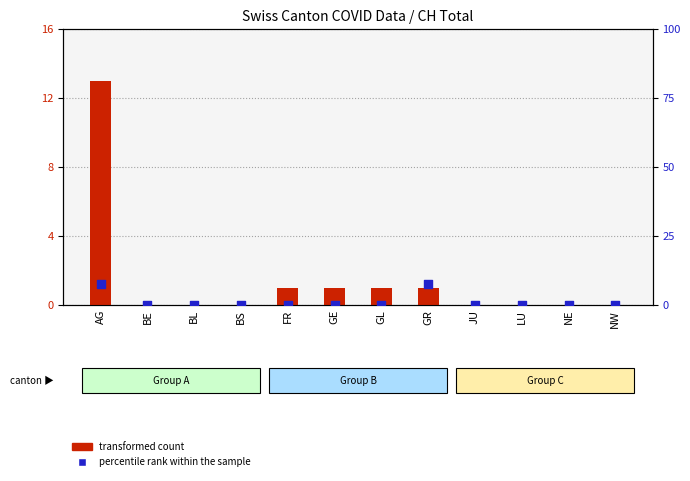

Which series contains the lowest Y value?

transformed count